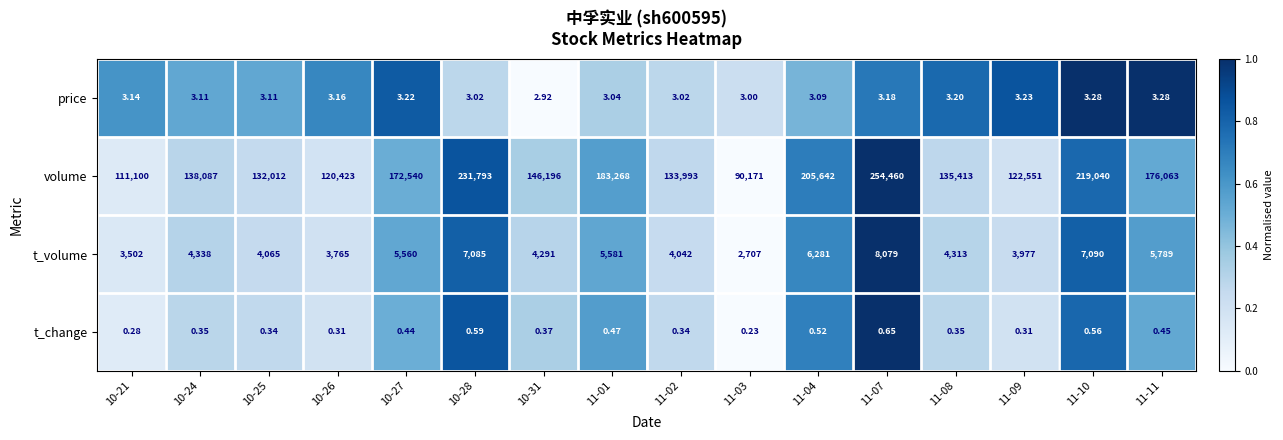

Rank the series at 10-28 from lowest to highest value.

t_change, price, t_volume, volume